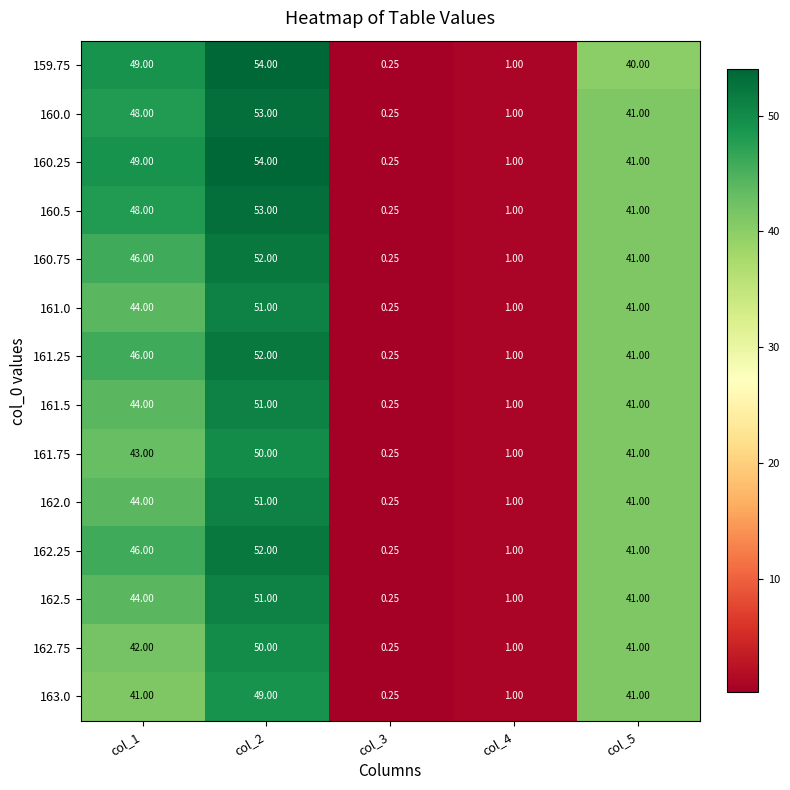

Is the value of 162.25 at col_5 greater than the value of 161.5 at col_1?

No